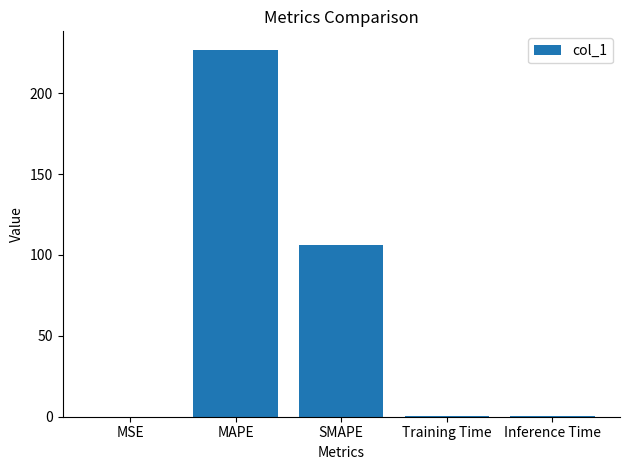

True or false: the data shows 139.0 at SMAPE.

False